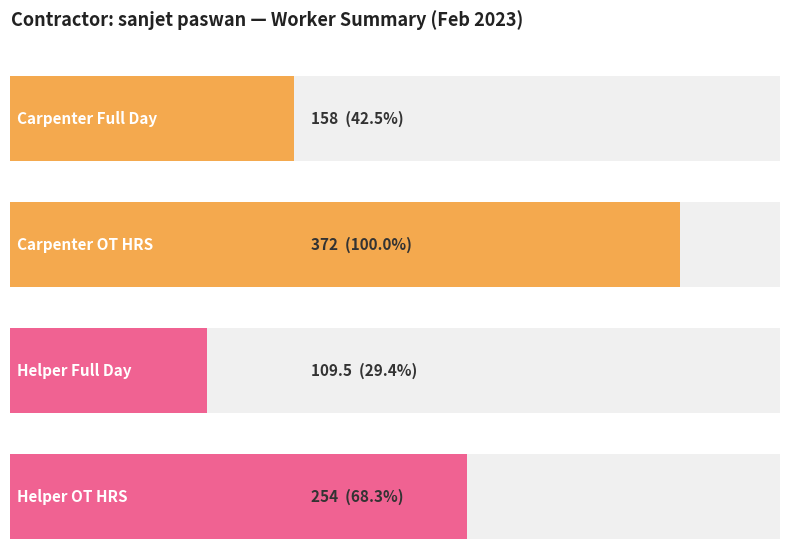

True or false: Helper Full Day has a value of 2.8 at 09-02.

False